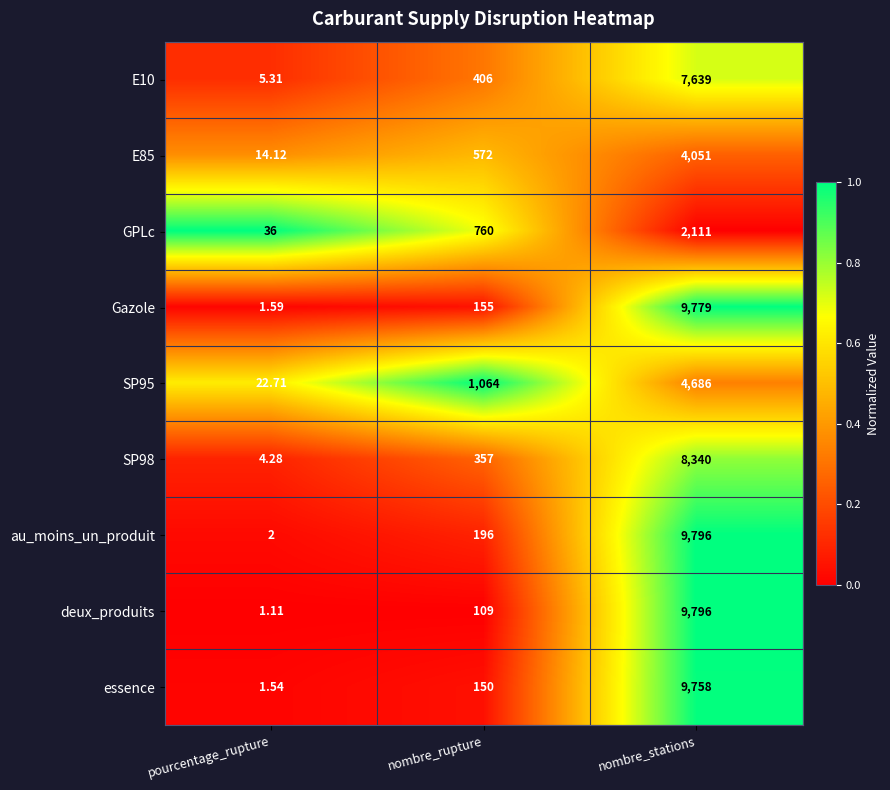

Rank the categories by SP95 value from highest to lowest.

nombre_stations, nombre_rupture, pourcentage_rupture